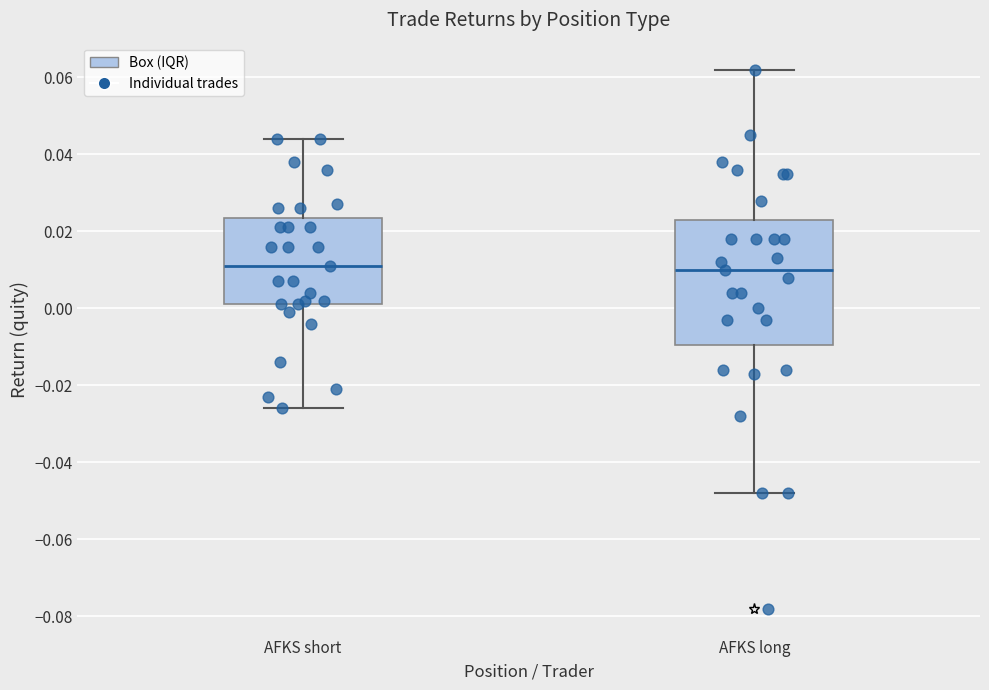

Reading left to right, transcribe this box plot: for each box, give where its median line is, the range the box spans, and where its two whiskers end, as read against the y-axis. The values are not printed on the chart, so give them approximately, as read against the axis.

AFKS short: median 0.012, box 0.002 to 0.024, whiskers -0.026 to 0.044
AFKS long: median 0.010, box -0.010 to 0.024, whiskers -0.048 to 0.062